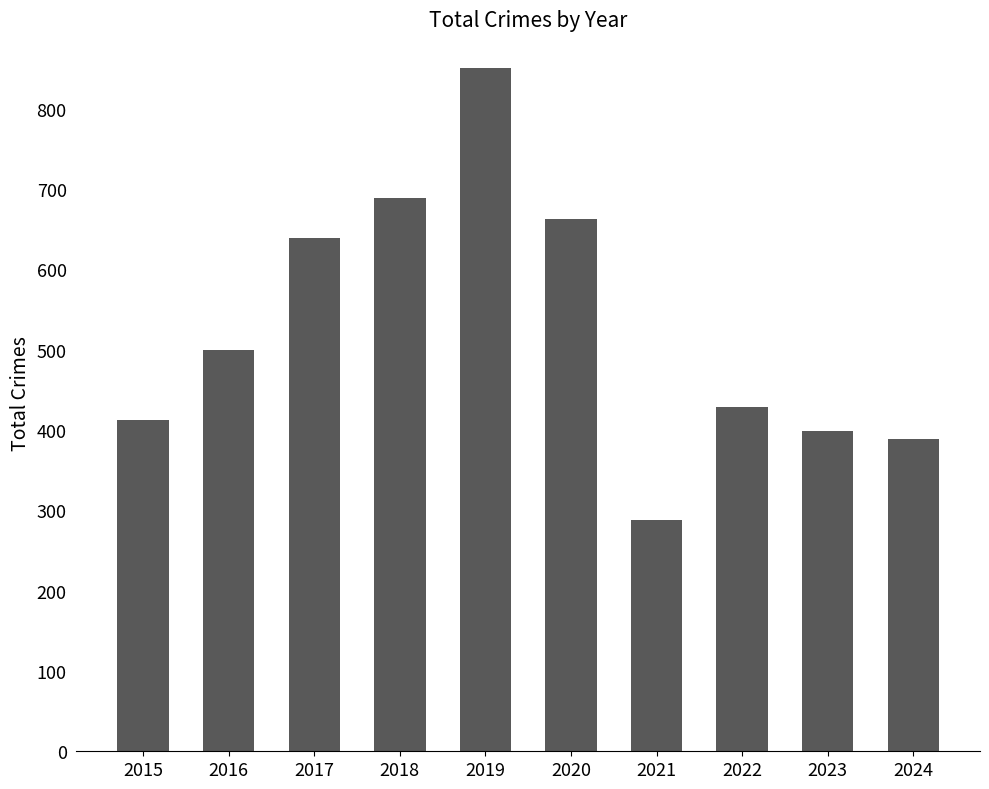

Does the chart contain any negative values?

No